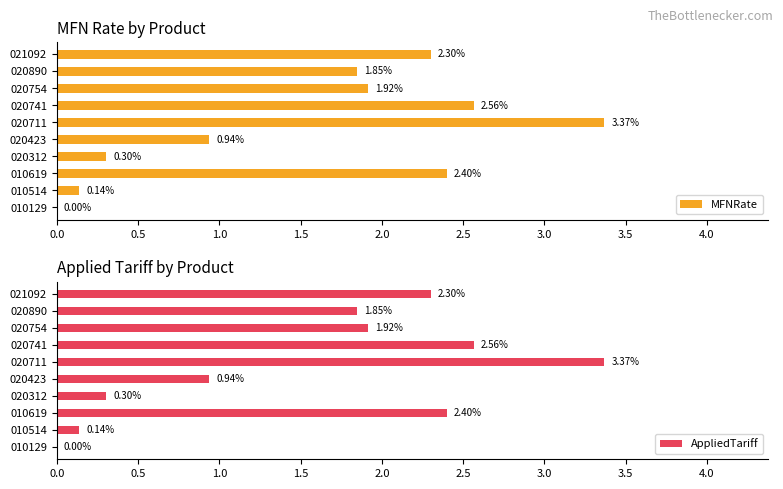

What is the approximate value of MFNRate at 020741?

2.6